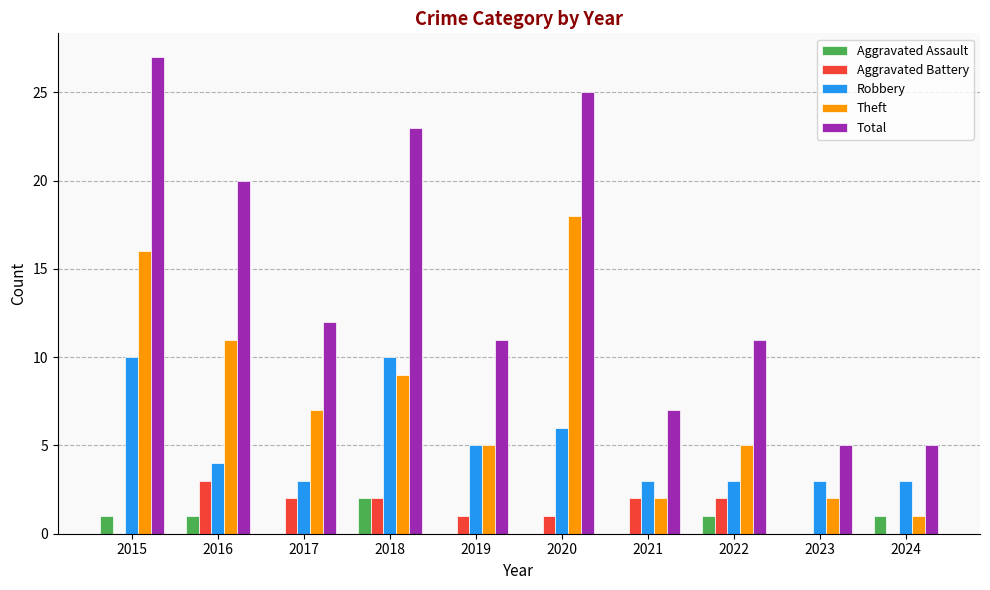

Which series has the widest spread of values?

Total